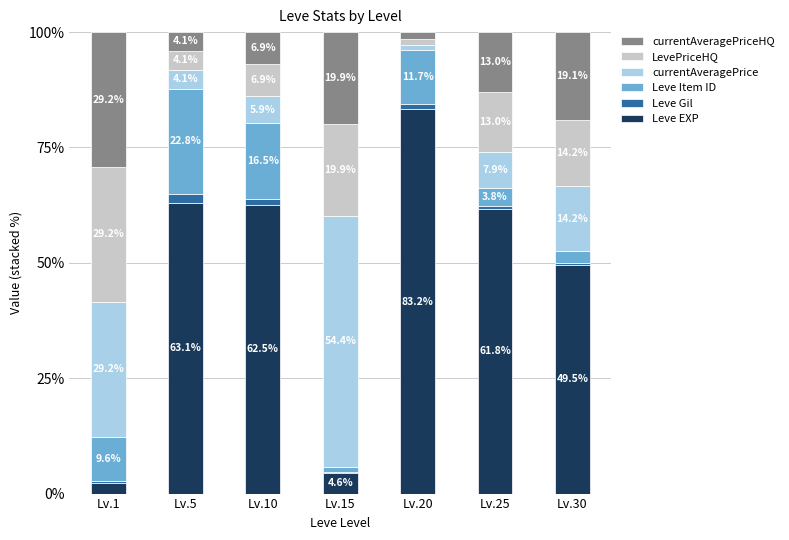

How many series are shown in this chart?

6